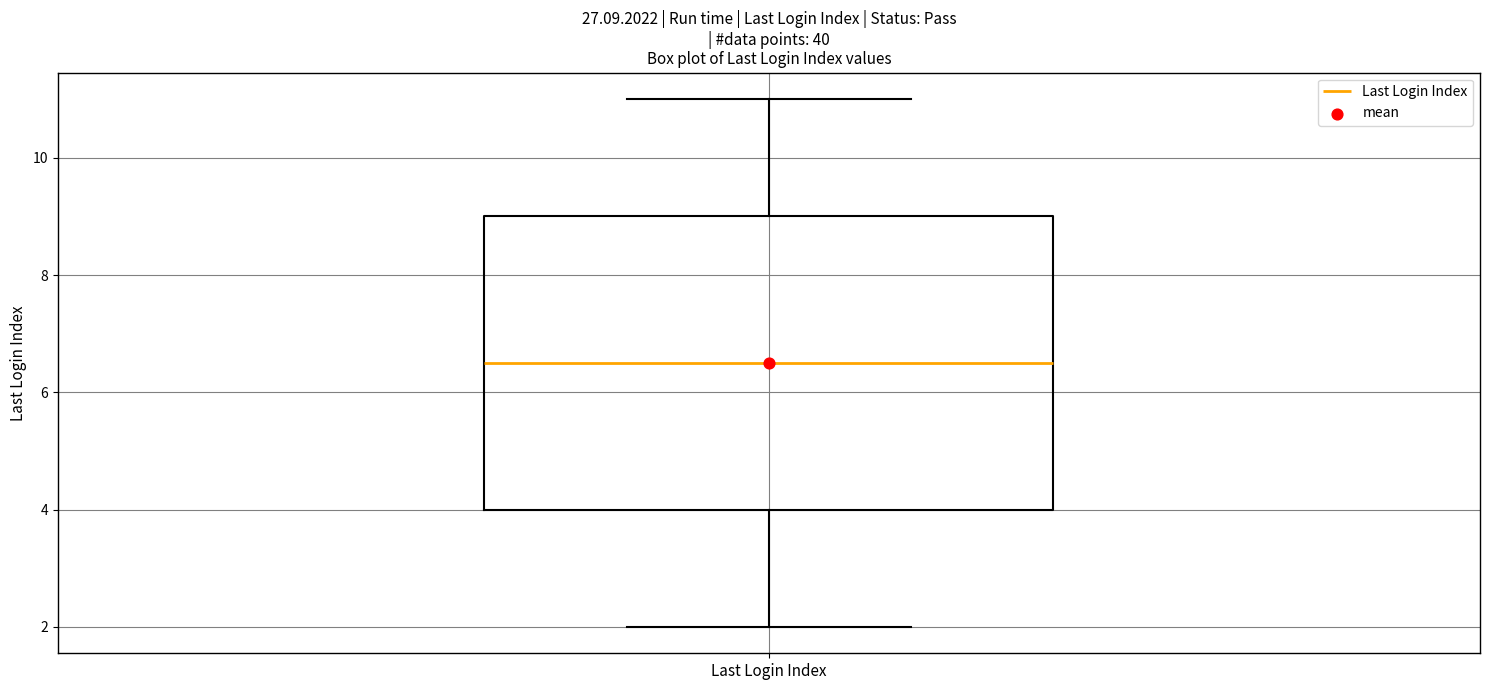

Transcribe this box plot: give where the median line is, the range the box spans, and where the two whiskers end, as read against the y-axis. The values are not printed on the chart, so give them approximately, as read against the axis.

median 6.6, box 4.0 to 9.0, whiskers 2.0 to 11.0